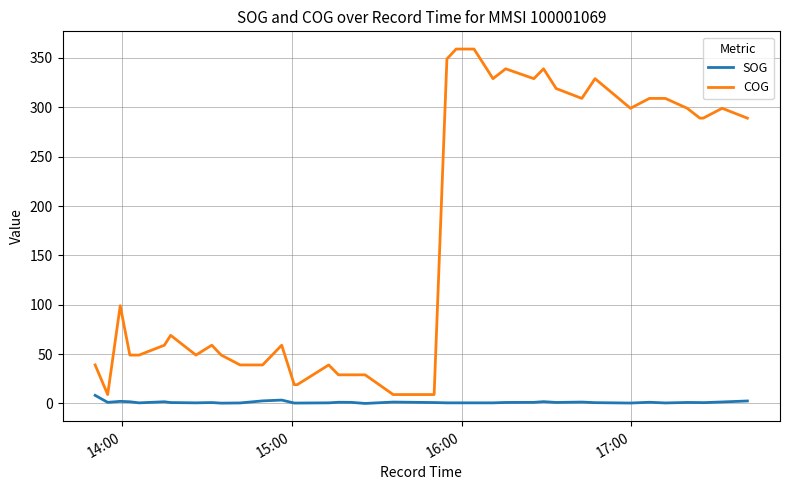

Which series has the largest range (max minus min)?

COG